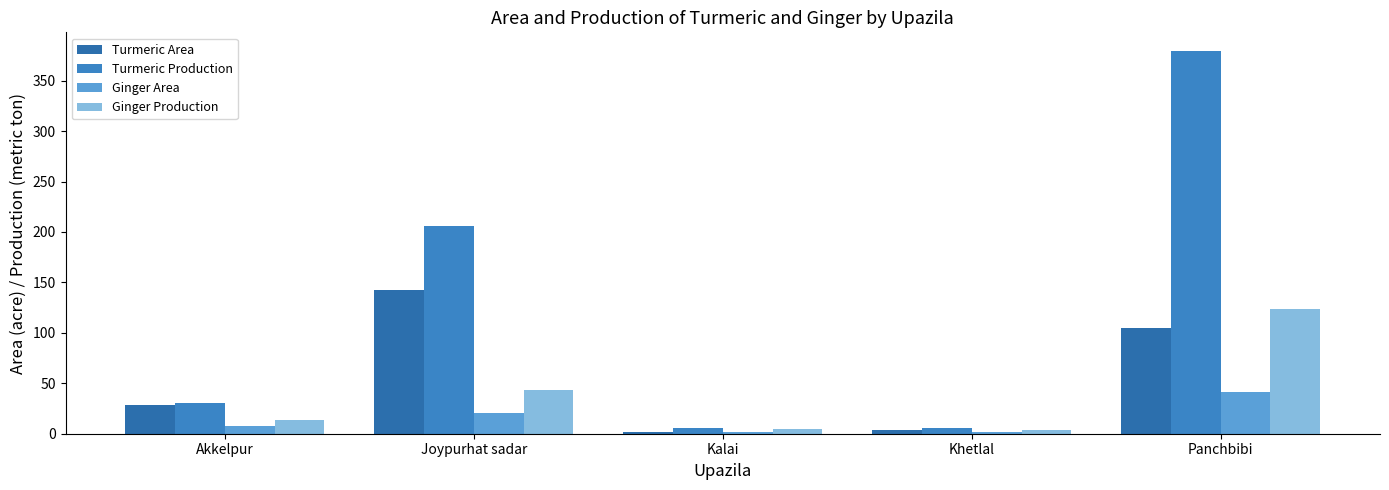

What is the label of the 5th bar from the left?

Panchbibi